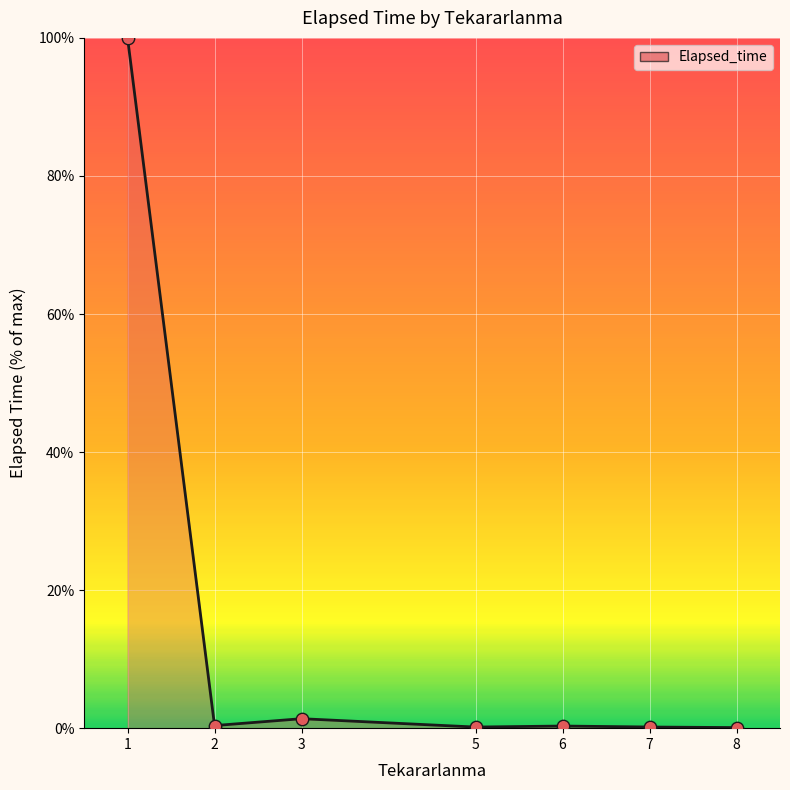

Is it true that the value at 1 is 59.8?

False